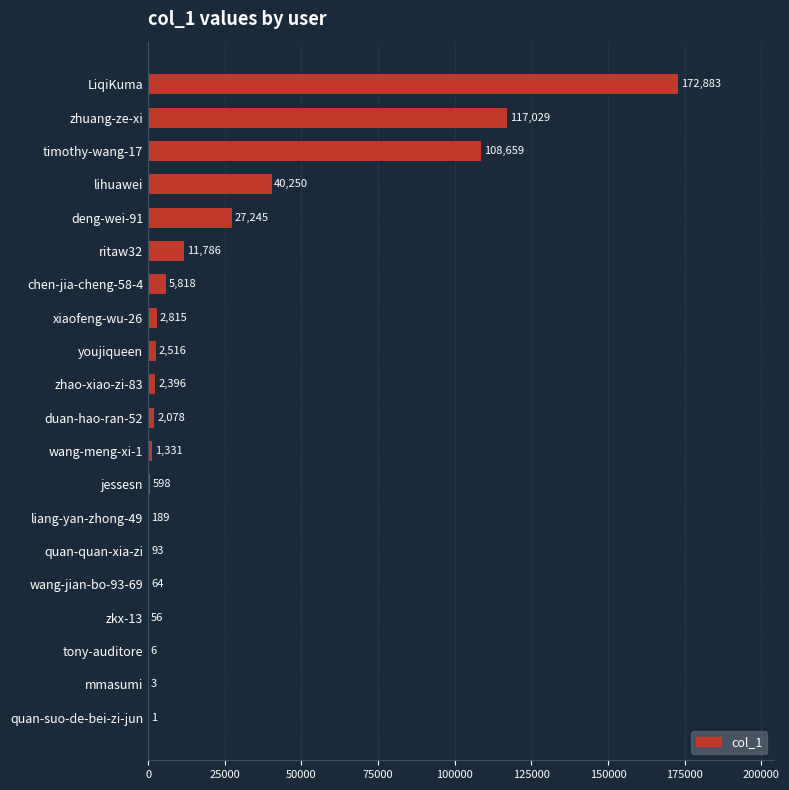

How many categories are shown in the chart?

20